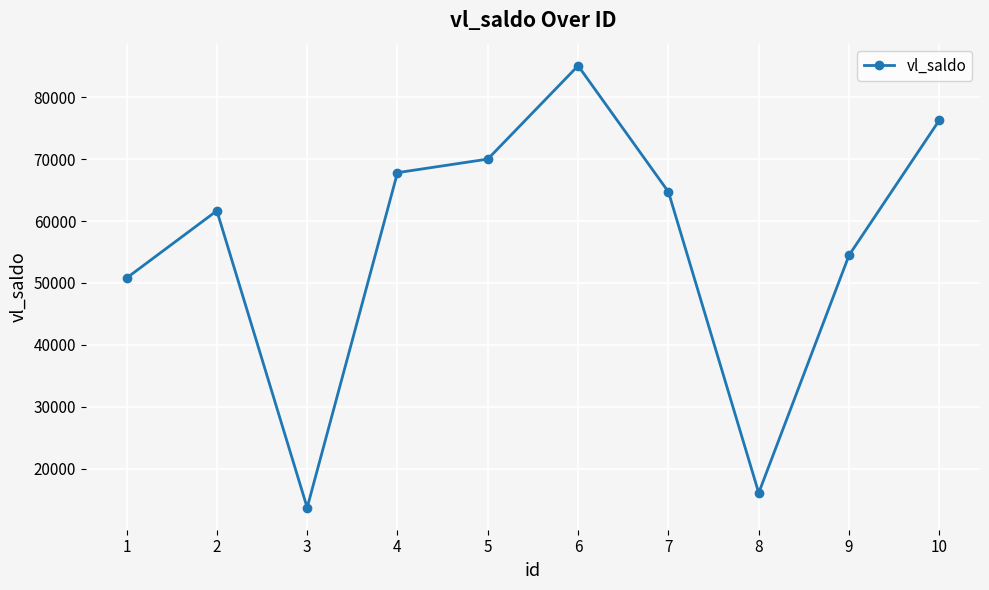

Where is the data nearest to the value 49393?

1